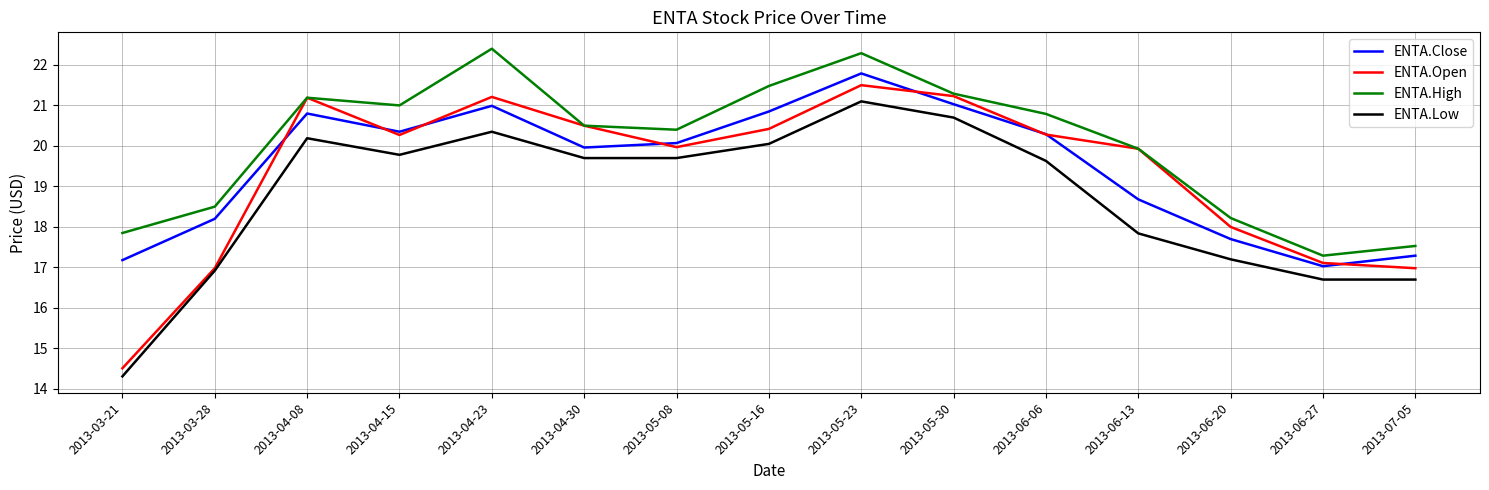

Rank the series at 2013-06-27 from highest to lowest value.

ENTA.High, ENTA.Open, ENTA.Close, ENTA.Low